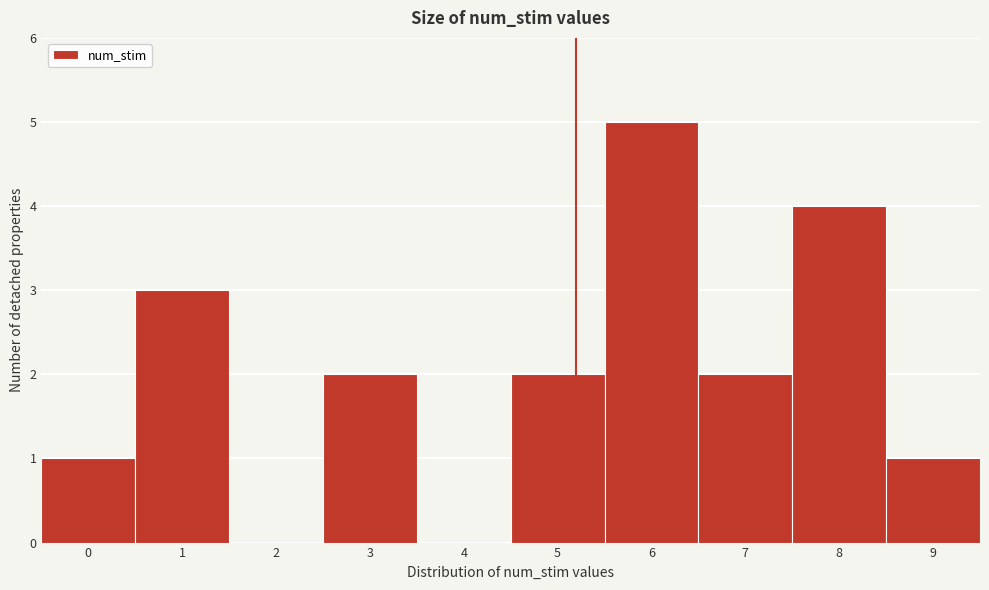

Reading right to left, what are all the values shown in this chart?

9=1	8=4	7=2	6=5	5=2	4=0	3=2	2=0	1=3	0=1